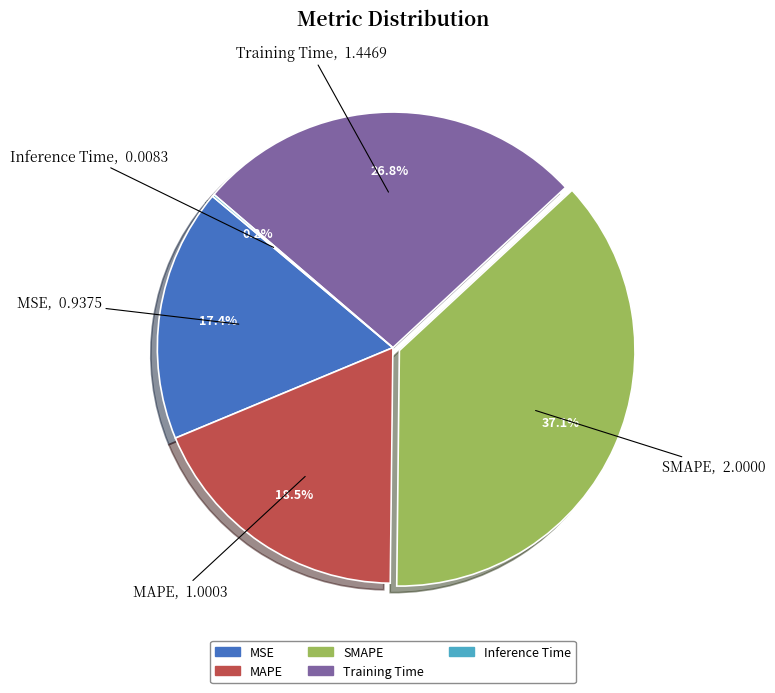

Does Training Time represent more than half of the total?

No